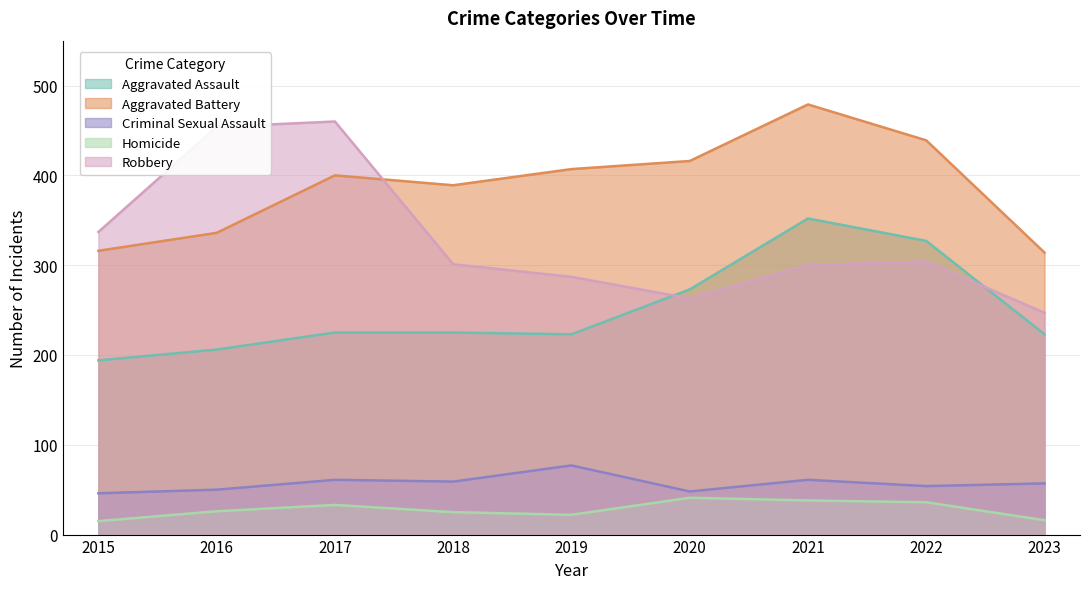

Is the value of Aggravated Battery at 2022 greater than the value of Robbery at 2020?

Yes